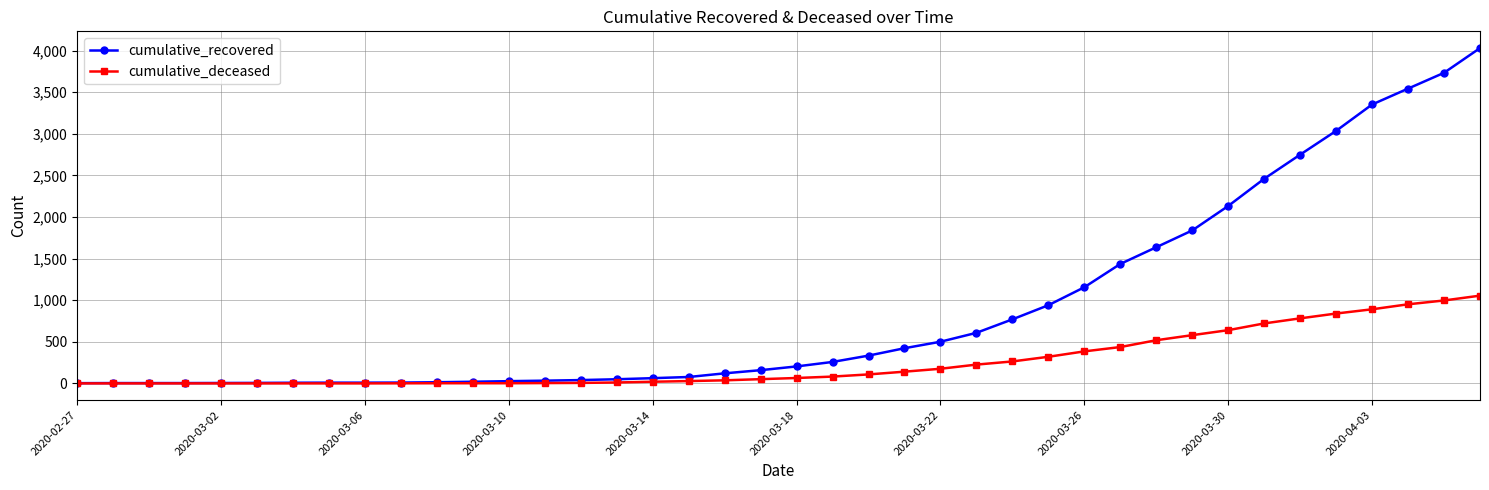

Which series has the largest total across all categories?

cumulative_recovered